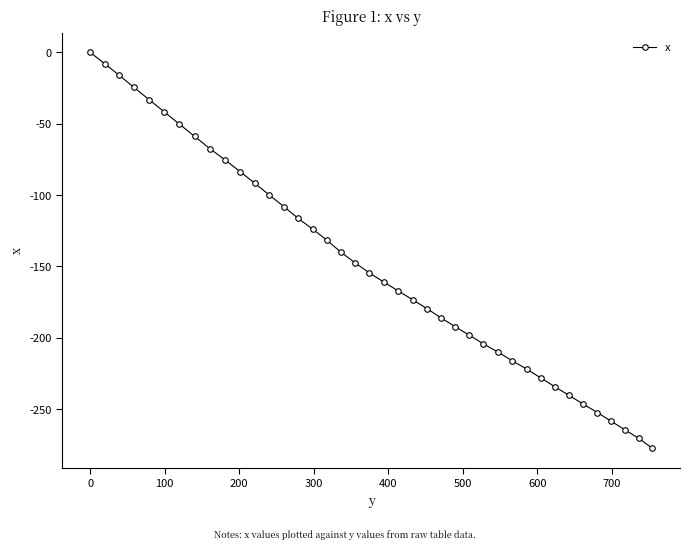

What is the minimum value shown in the chart?

-277.2